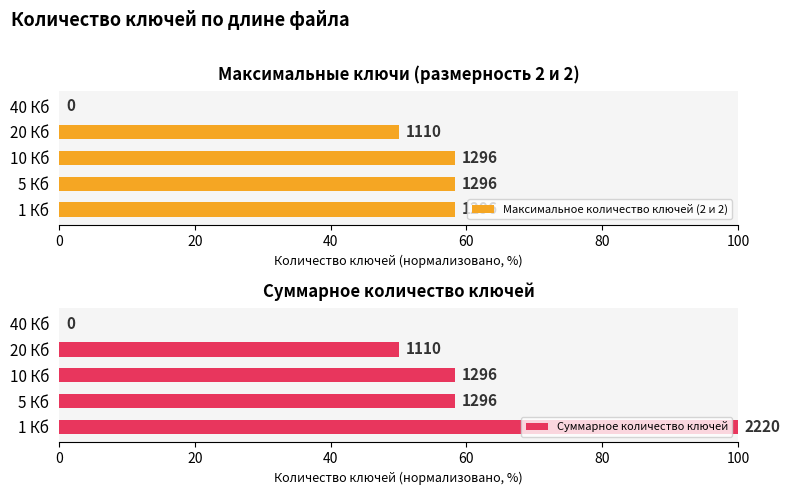

Are the bars horizontal?

Yes